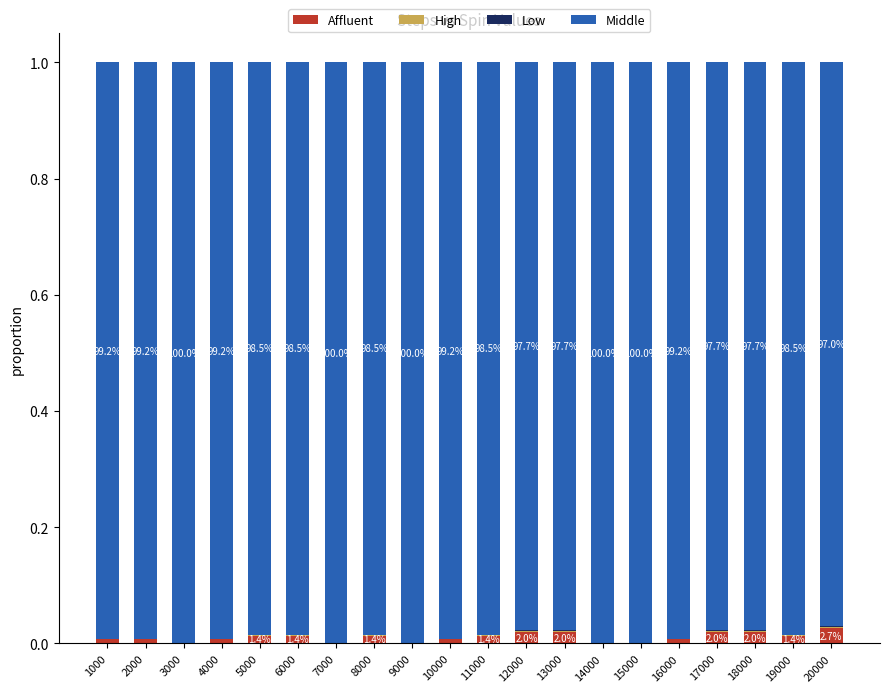

The Affluent series shows 0.0 at 2000. True or false?

True